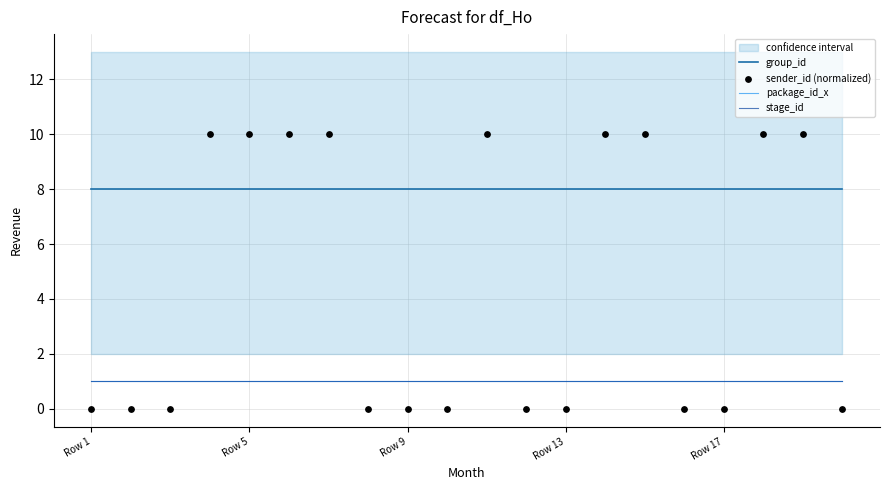

At how many categories does at least one series exceed 1?

20